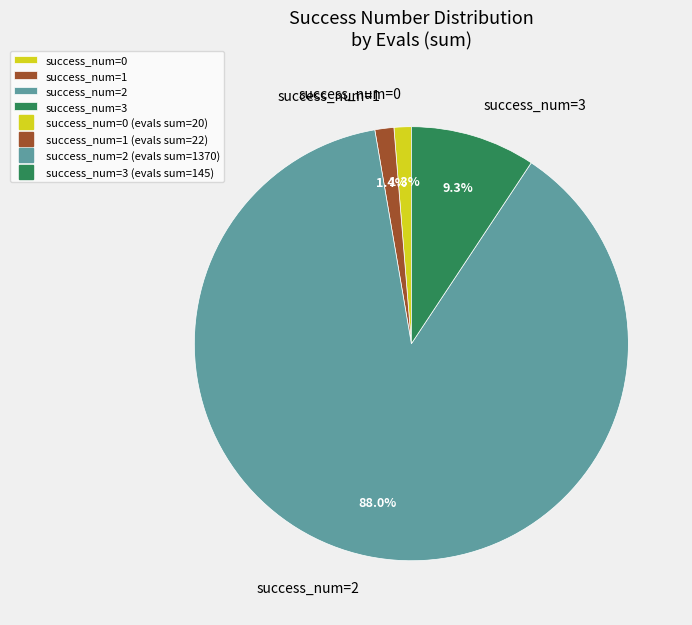

Which slice is the largest?

success_num=2